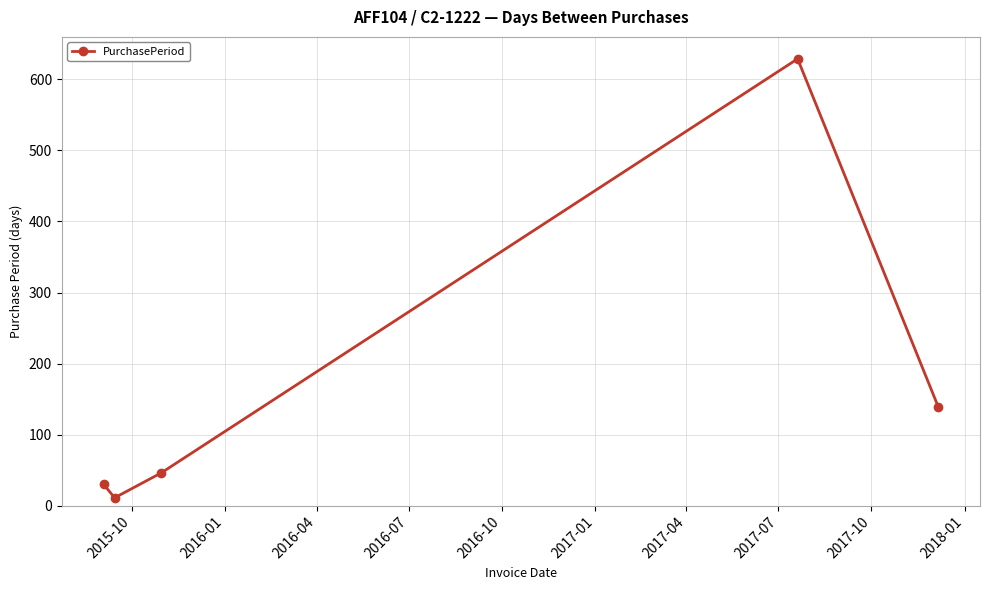

What is the value of the 1st point from the left?

30